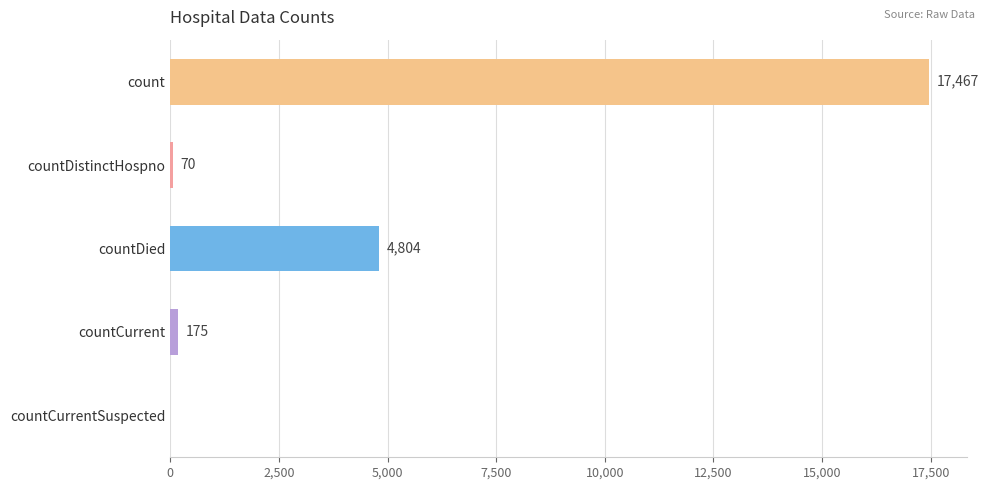

Reading top to bottom, extract all data points from this chart.

count=17467	countDistinctHospno=70	countDied=4804	countCurrent=175	countCurrentSuspected=0